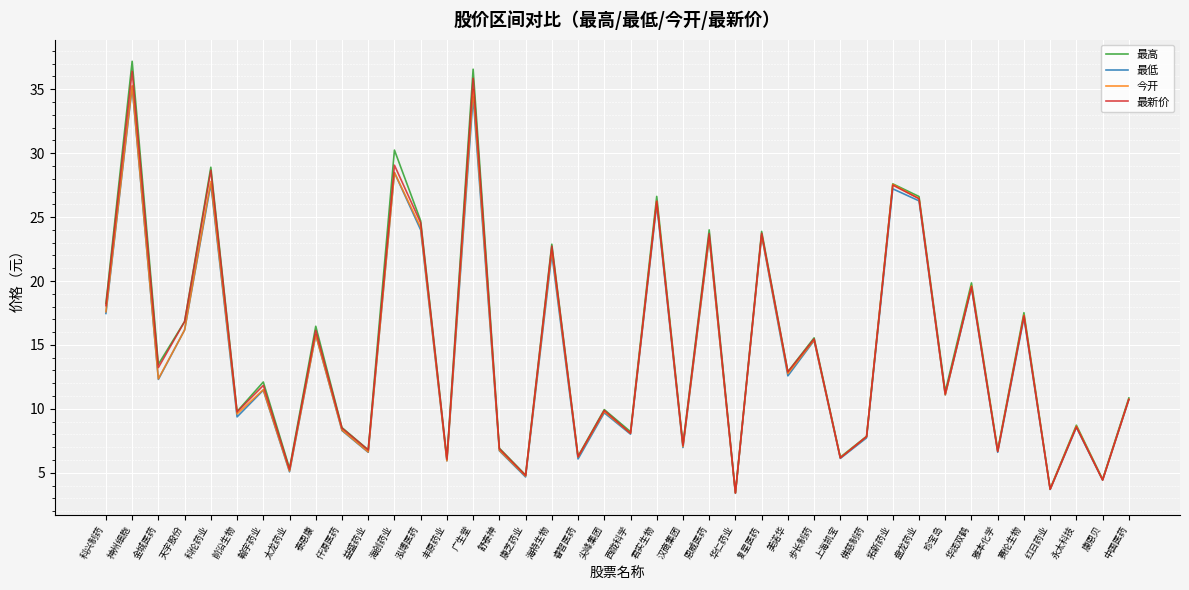

What is the total value across all series at 泓博医药?

97.5